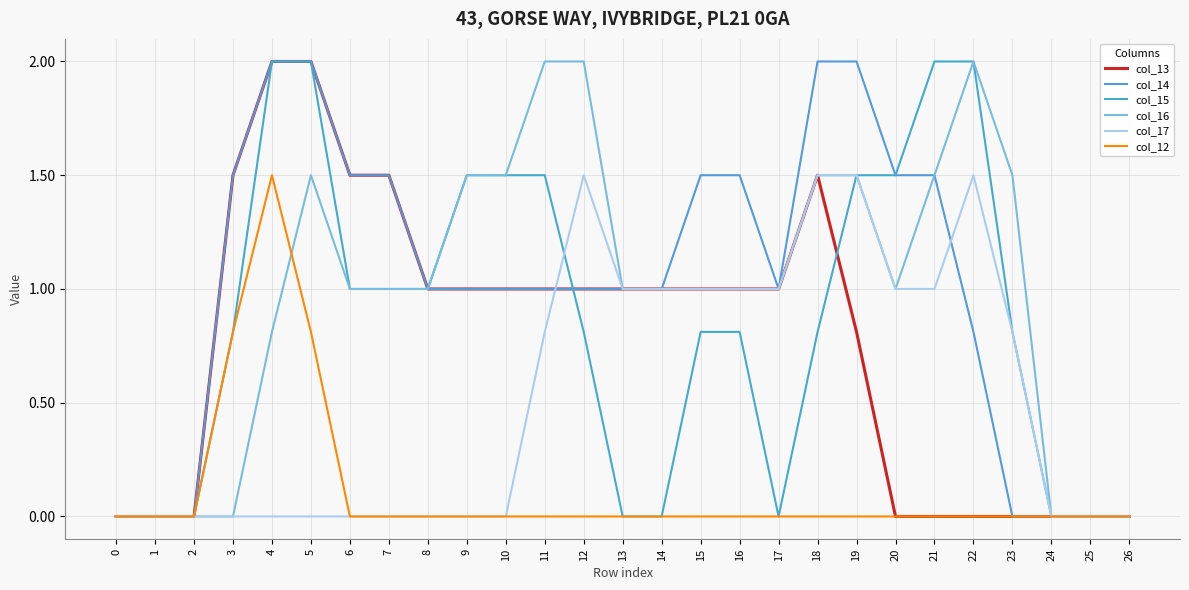

How many lines are shown in the chart?

6